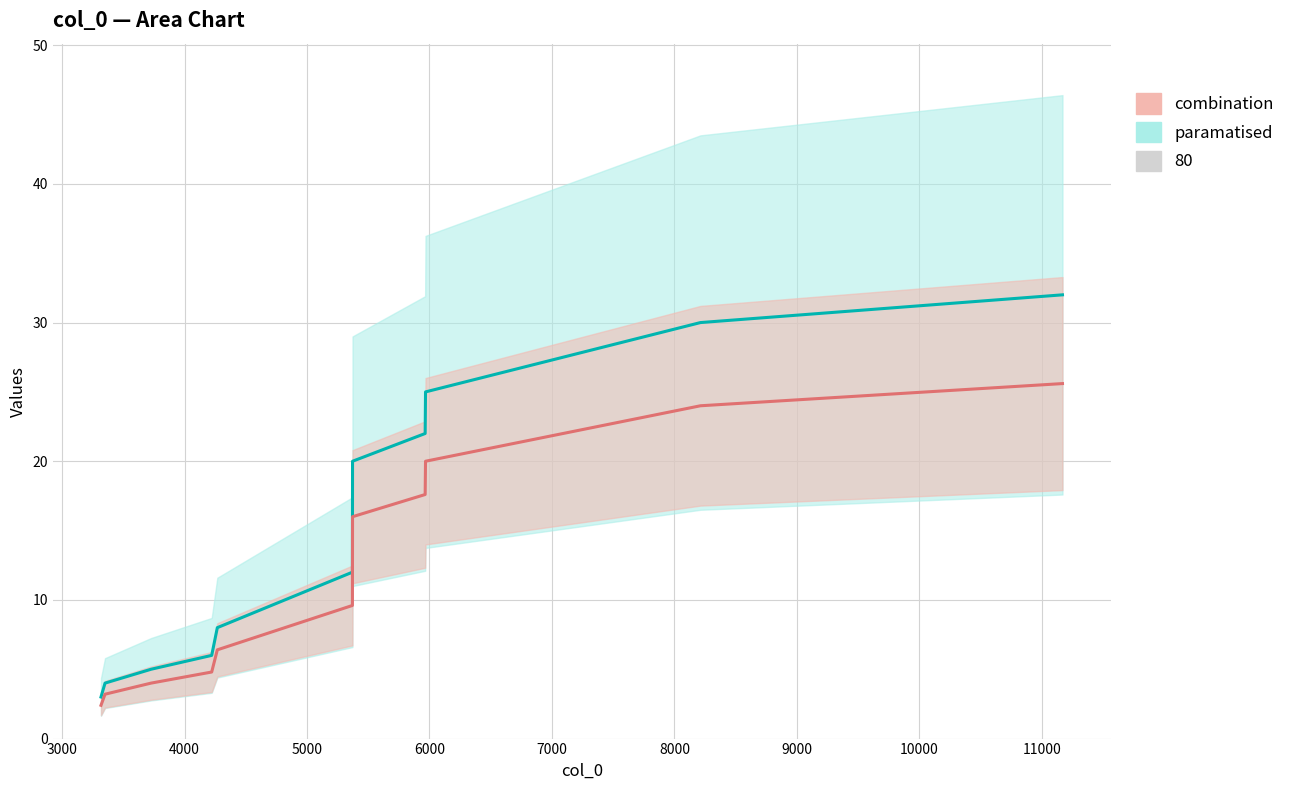

Rank the series at 7000 from lowest to highest value.

combination, paramatised